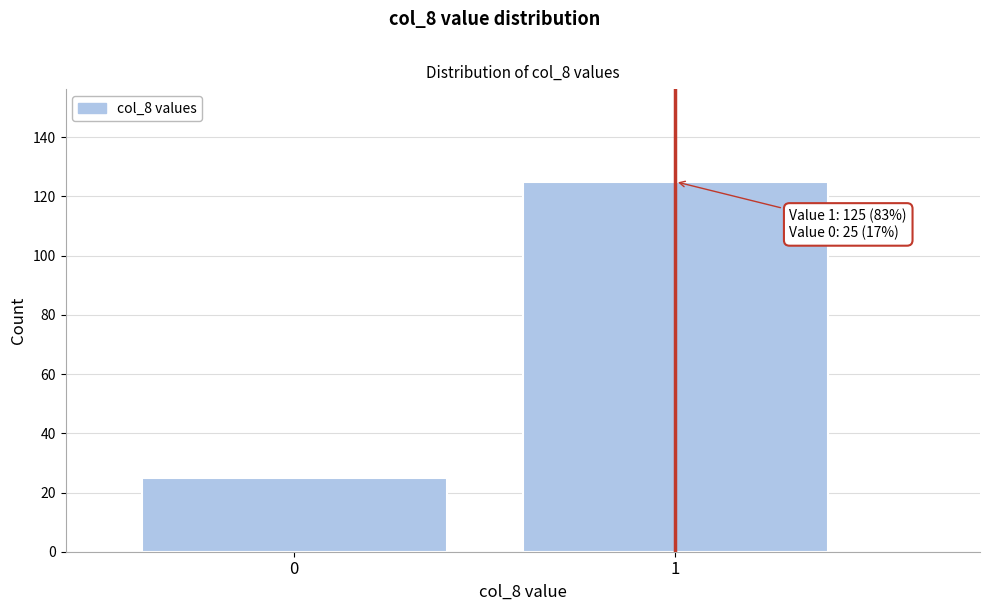

Reading left to right, list all the values displayed in this chart.

25	125